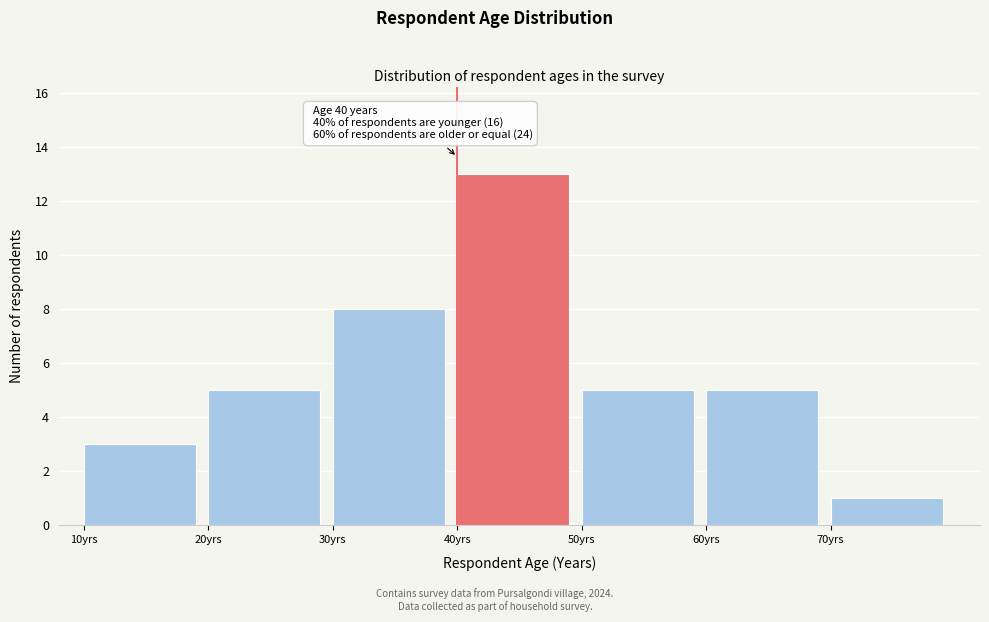

Which range on the x-axis has the tallest bar?

40 to 50